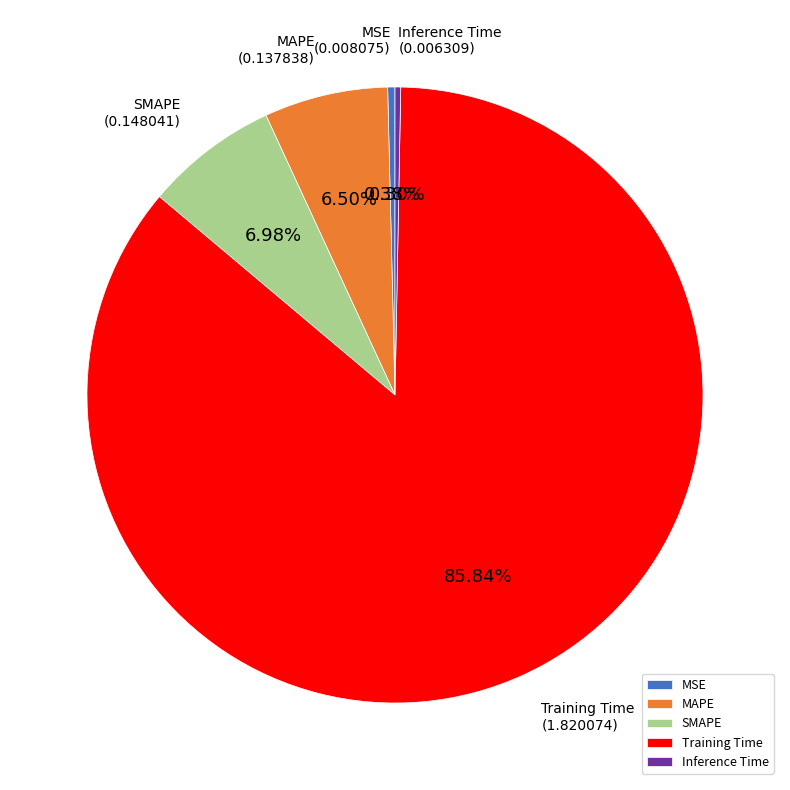

What portion of the pie excludes Inference Time?

99.7%